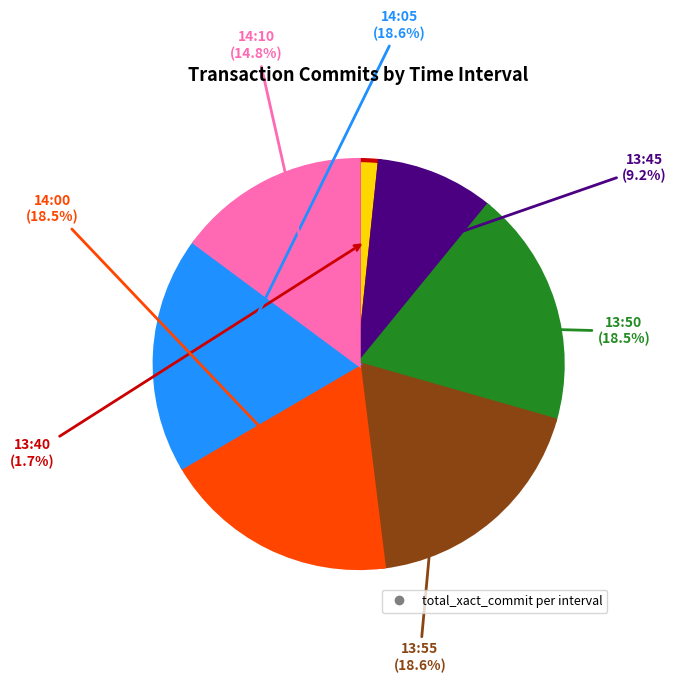

Does any single category account for the majority?

No